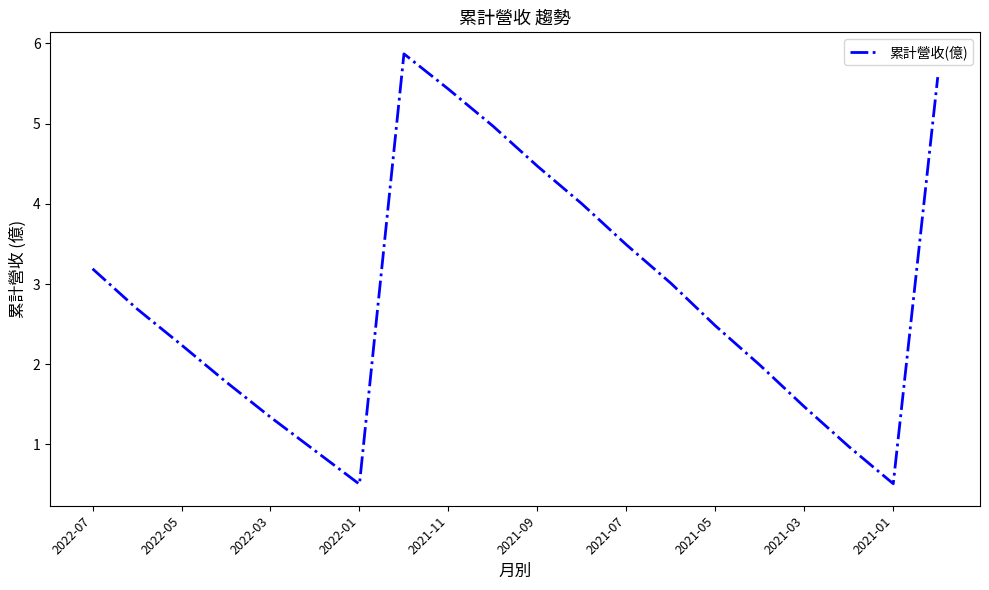

What is the greatest value displayed?

5.9